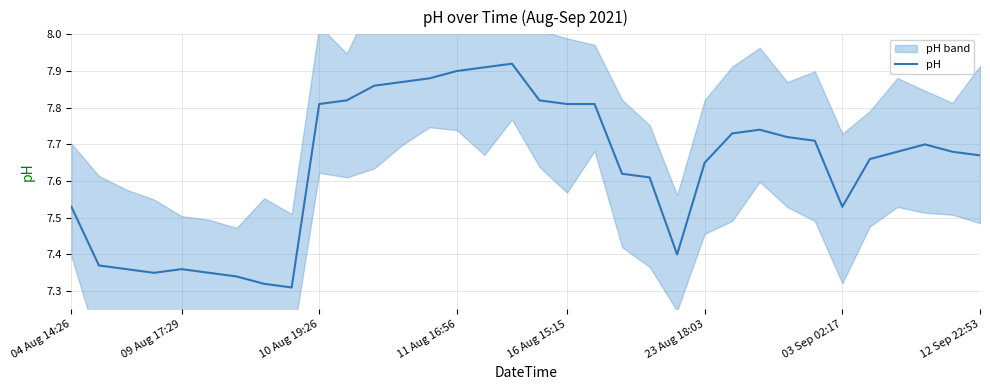

What is the smallest value displayed?

7.3